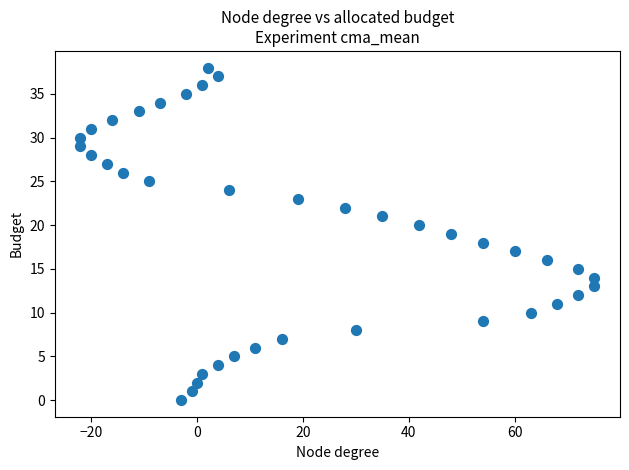

What is the range of X values (max minus min)?

97